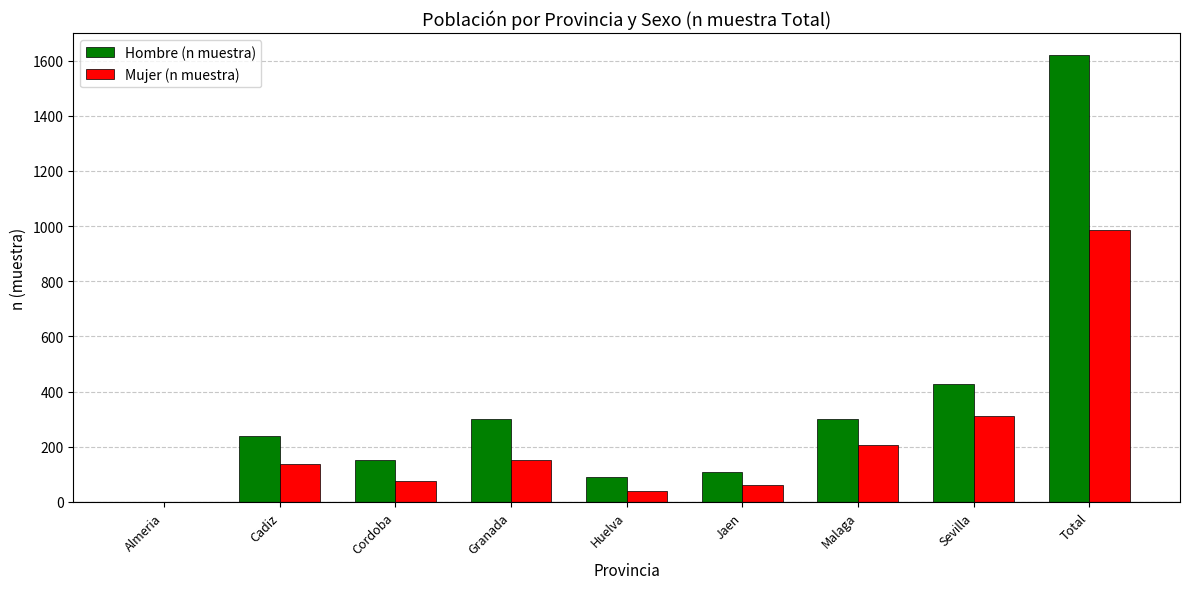

Read the Hombre (n muestra) value at Total.

1619